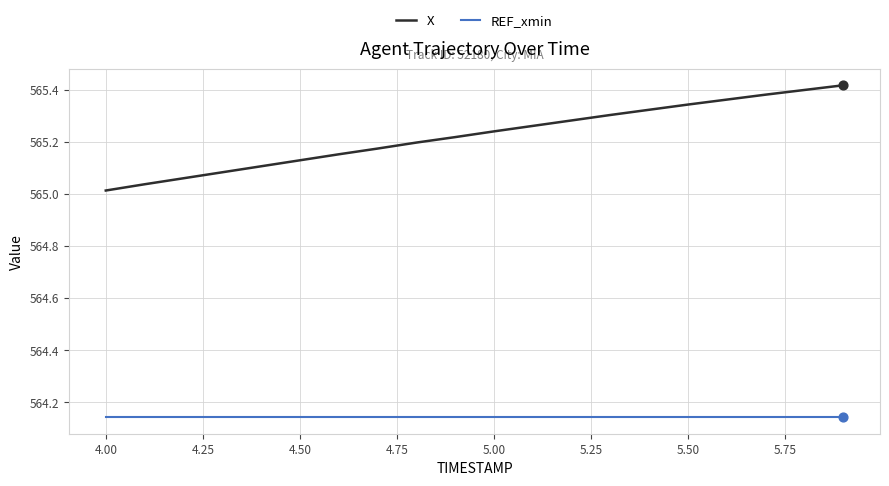

At how many categories does at least one series exceed 565?

20